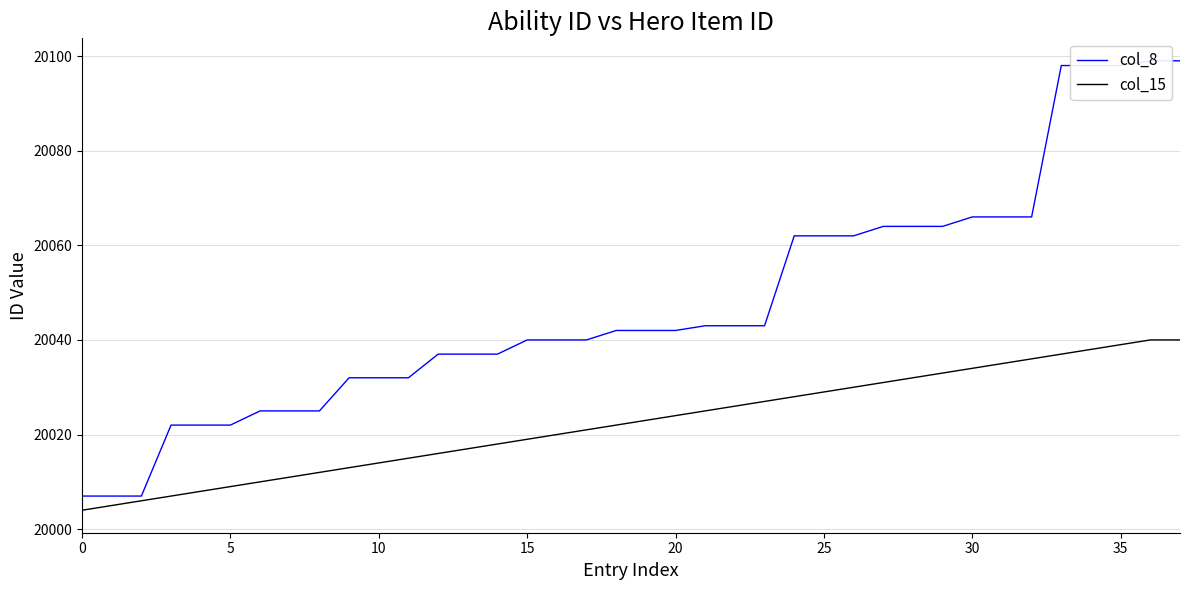

Which series has the largest total across all categories?

col_8